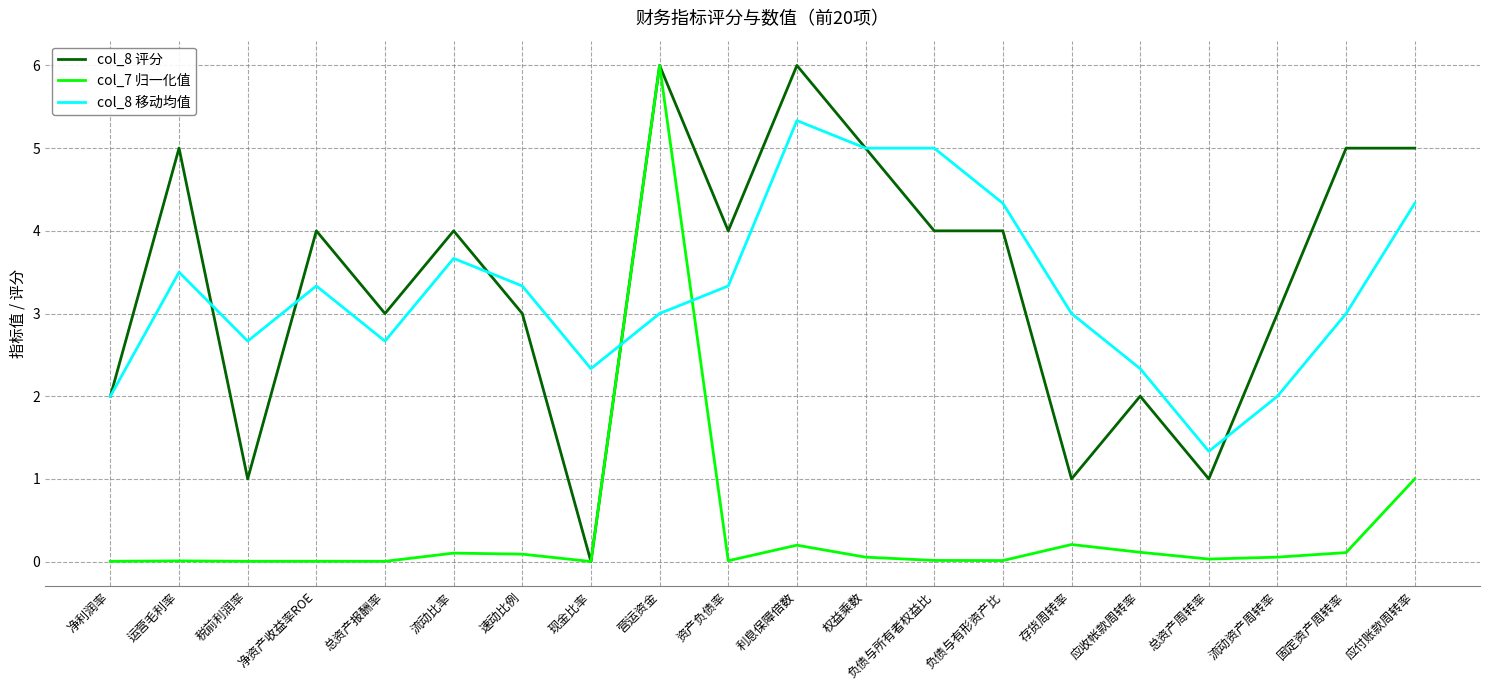

What is the difference between the col_8 移动均值 values at 应收帐款周转率 and 应付账款周转率?

2.0